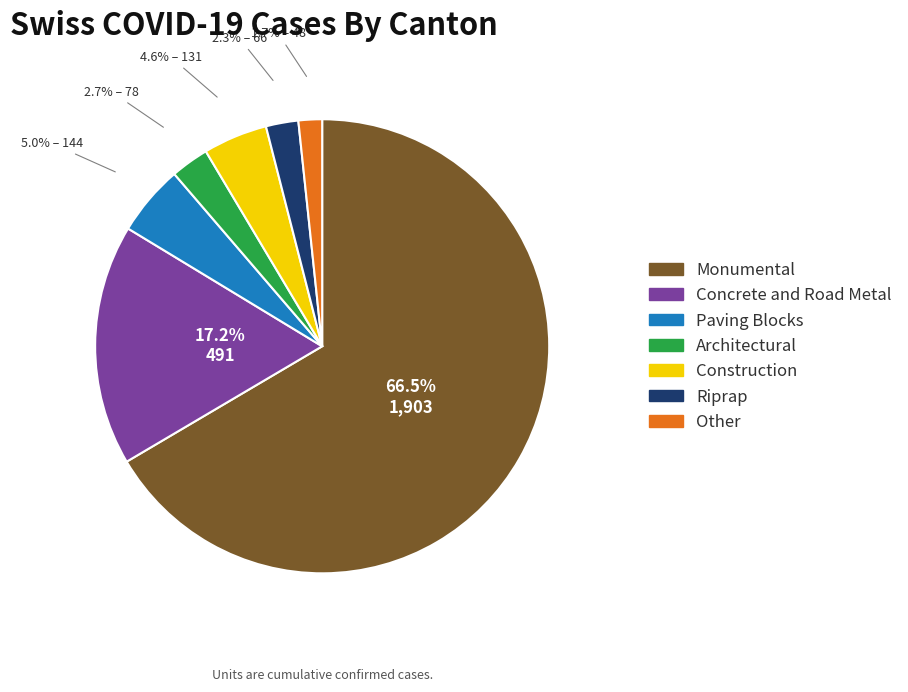

What percentage is NOT represented by Architectural?

97.3%